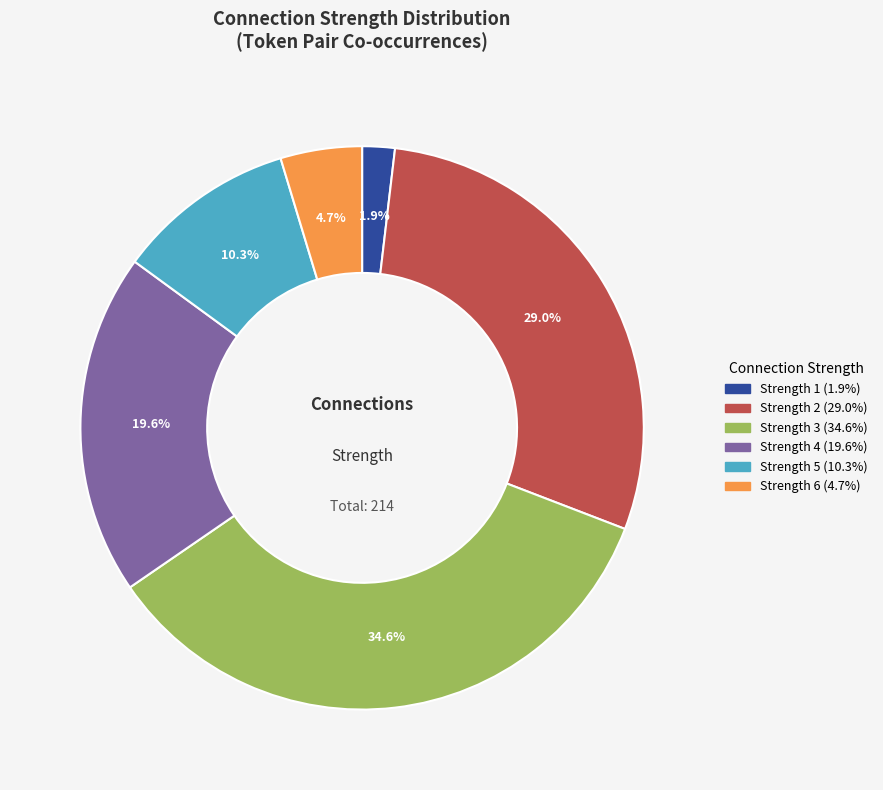

Does any single category account for the majority?

No